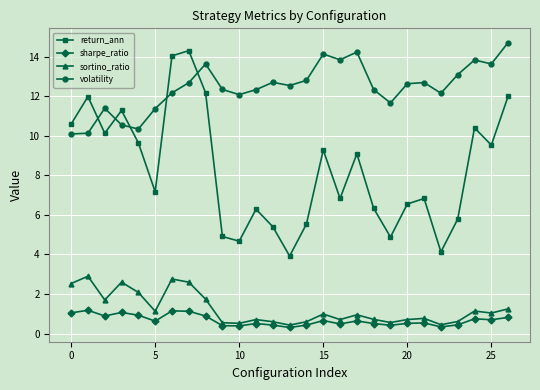

Count the number of data series in this chart.

4